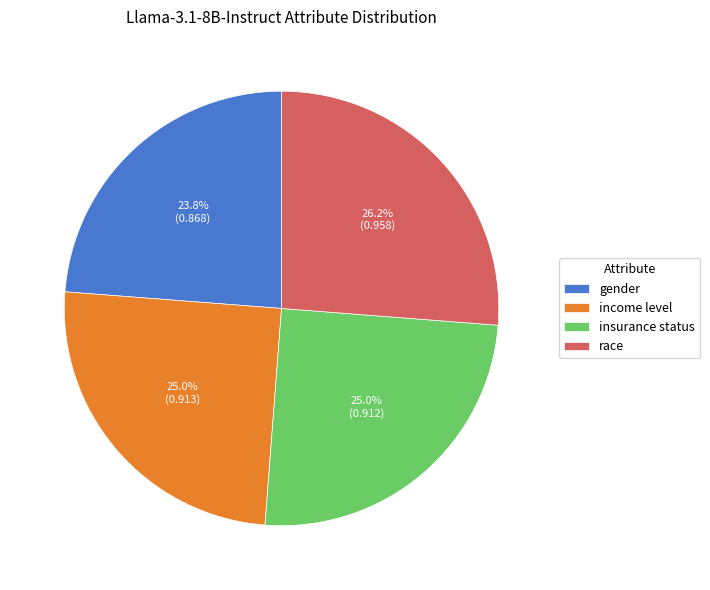

What is the smallest slice in the pie chart?

gender